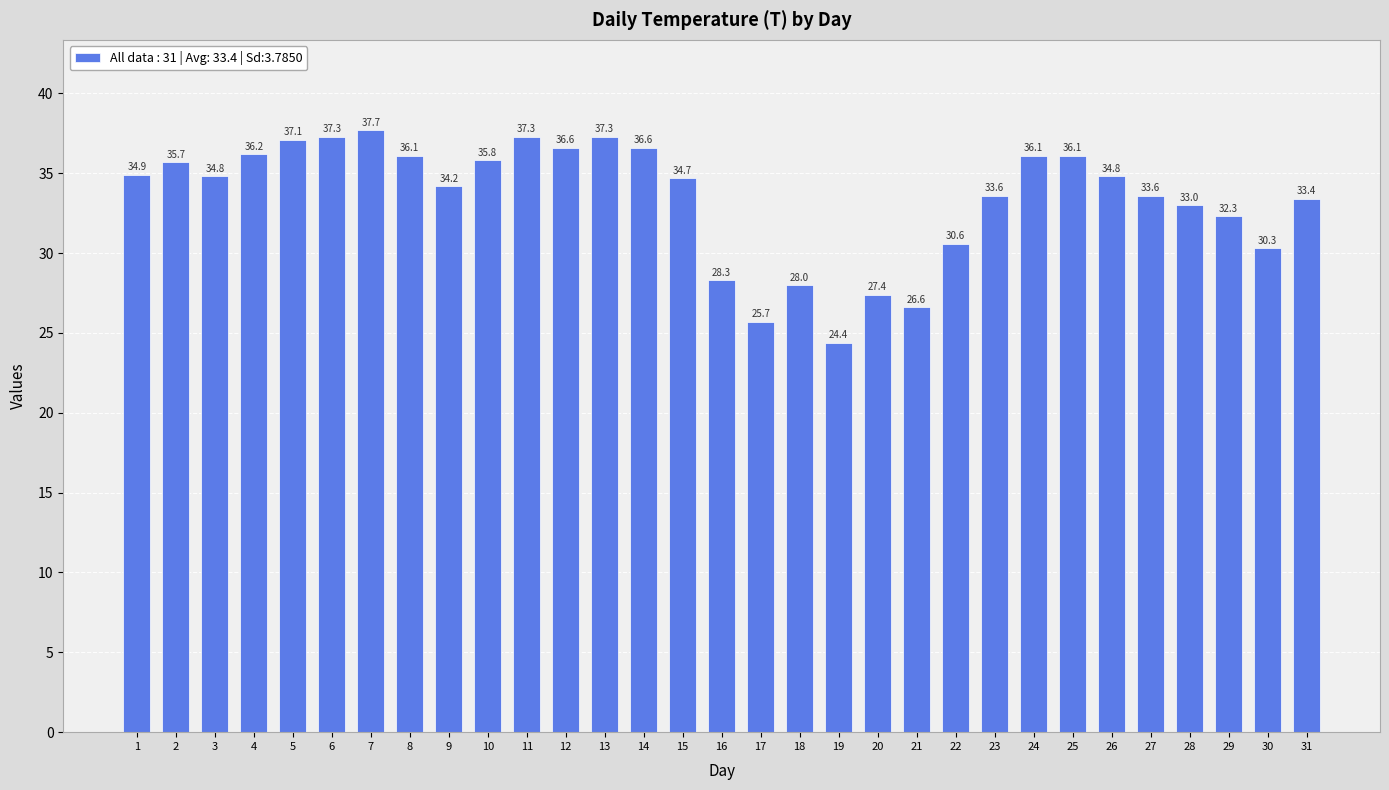

What is the approximate value at 9?

34.2